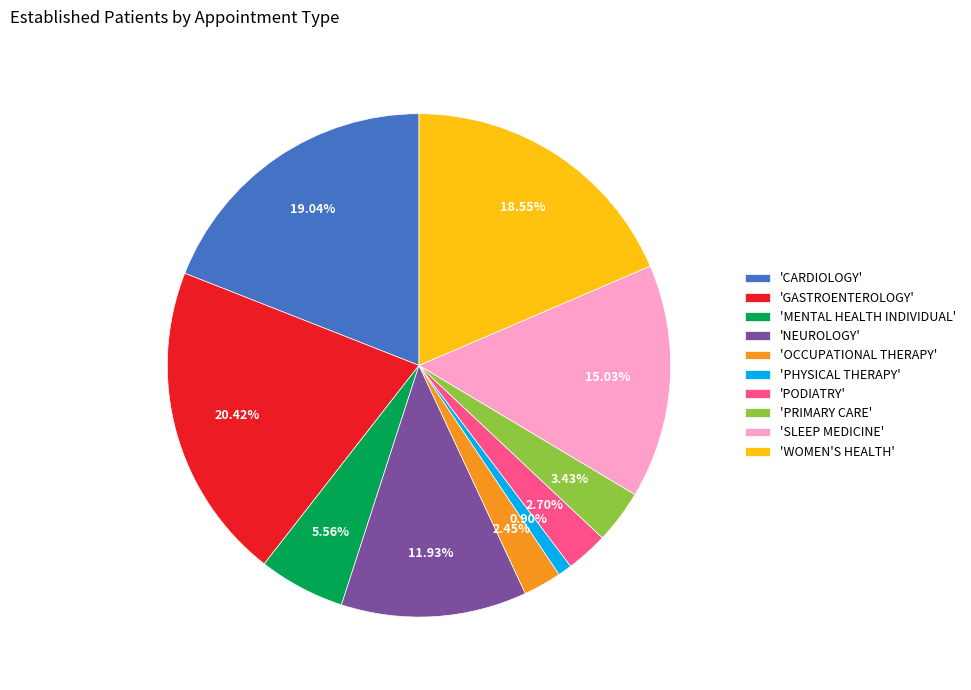

Which category has the biggest portion of the pie?

'GASTROENTEROLOGY'